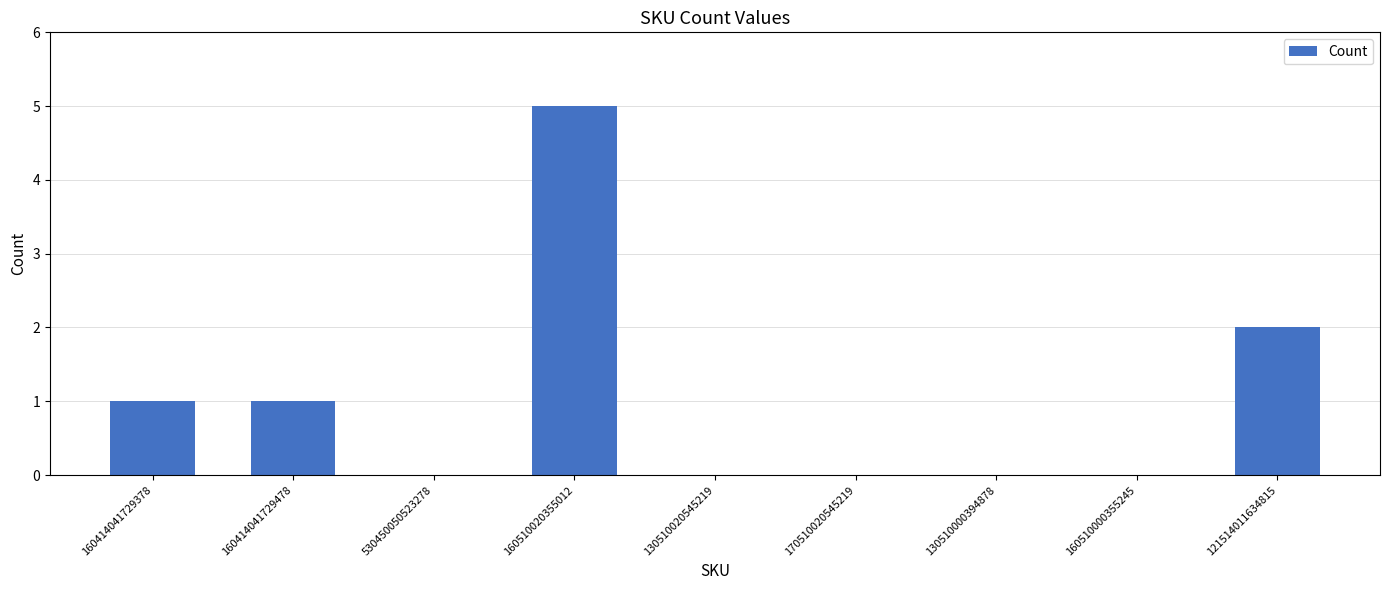

How many distinct data groups are displayed?

1